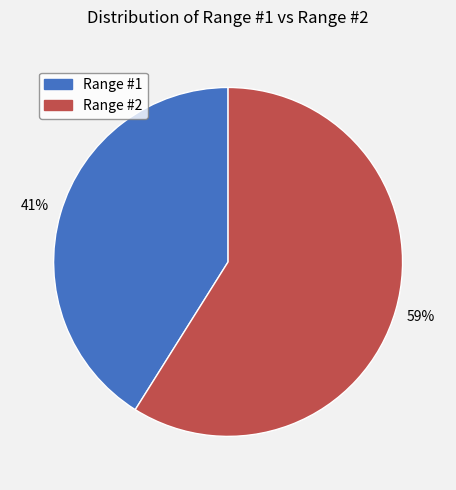

True or false: Range #2 accounts for 59% of the total.

True